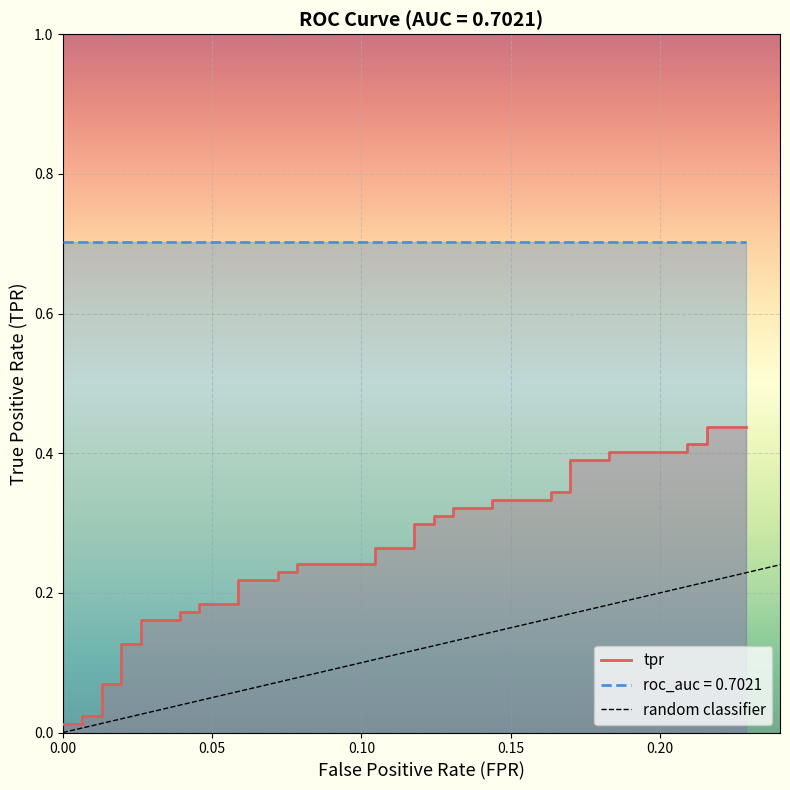

What is the greatest value displayed?

0.4